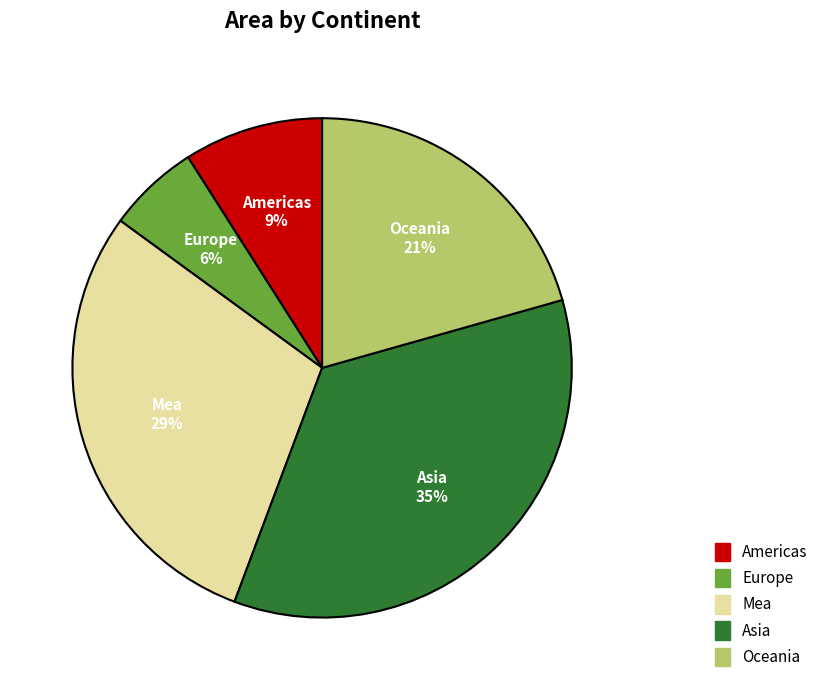

Is there any slice that represents more than half of the pie?

No